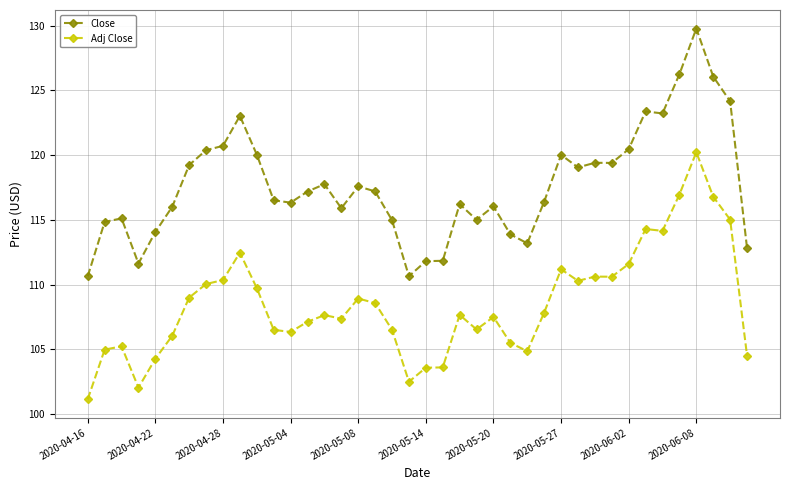

True or false: Adj Close has more than 2 points higher than both neighbors.

True